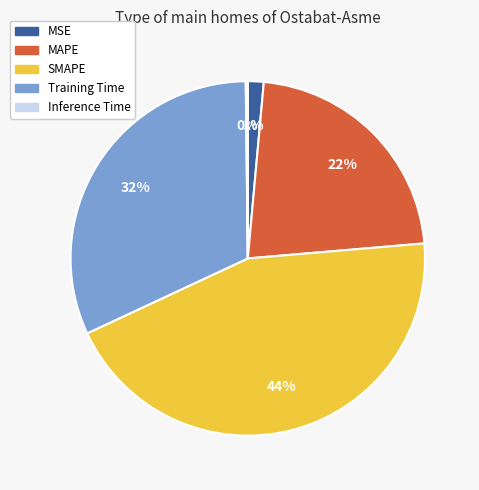

Do Training Time and SMAPE together represent more than half of the pie?

Yes